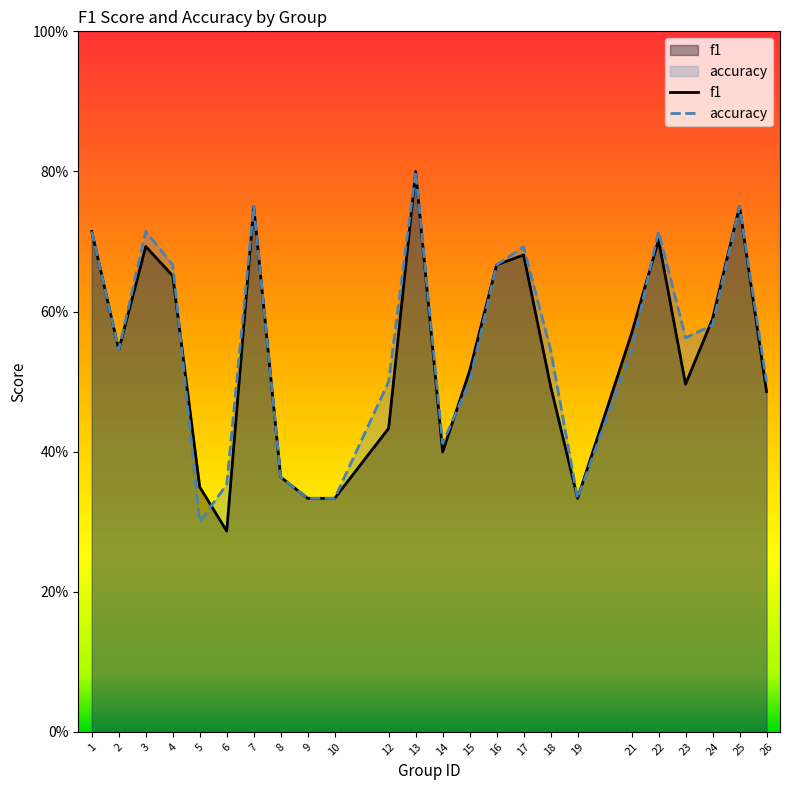

What are all the series names shown in the legend?

f1, accuracy